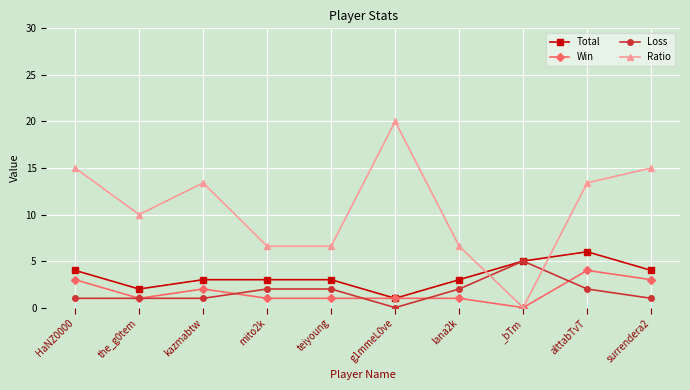

Count the number of data series in this chart.

4